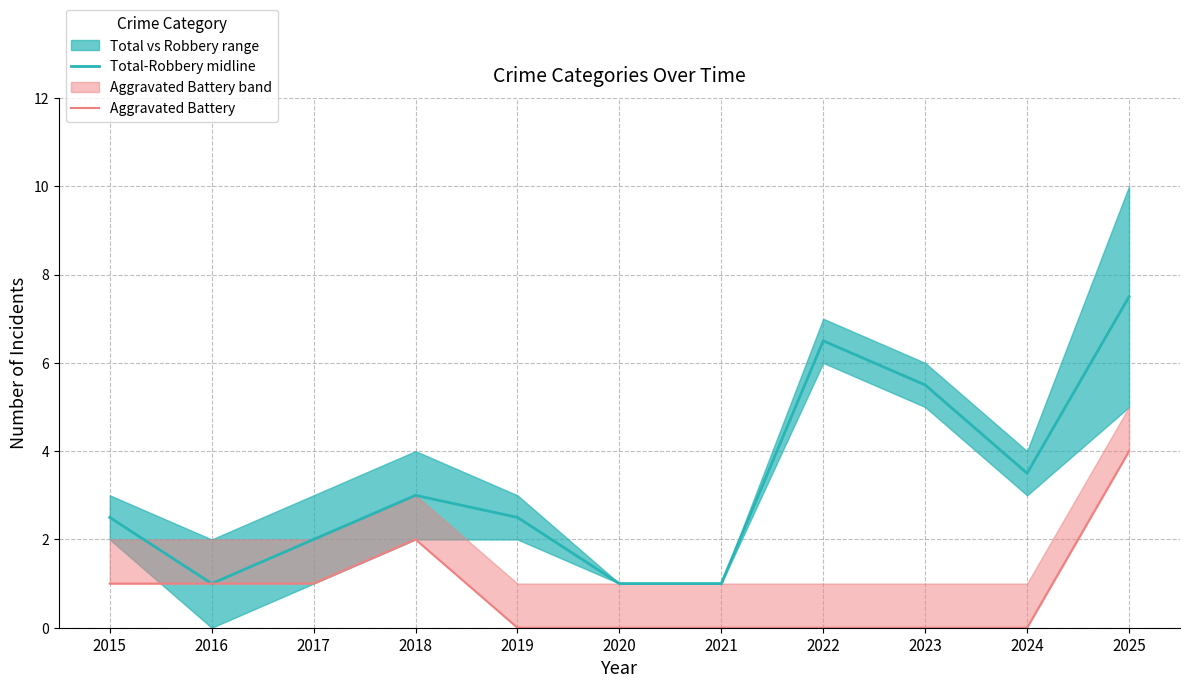

Where is the first local maximum for Total-Robbery midline?

2018